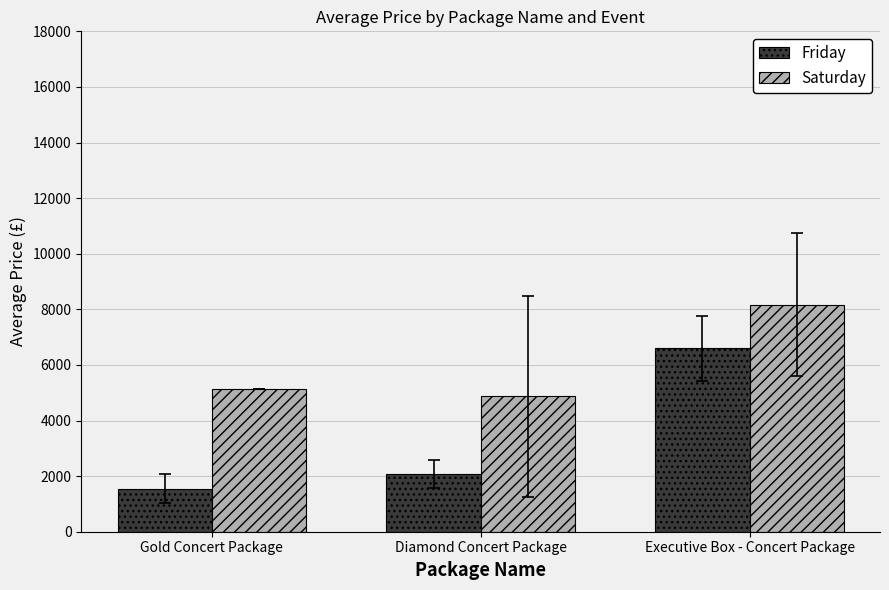

At which category is the sum across all series the highest?

Executive Box - Concert Package